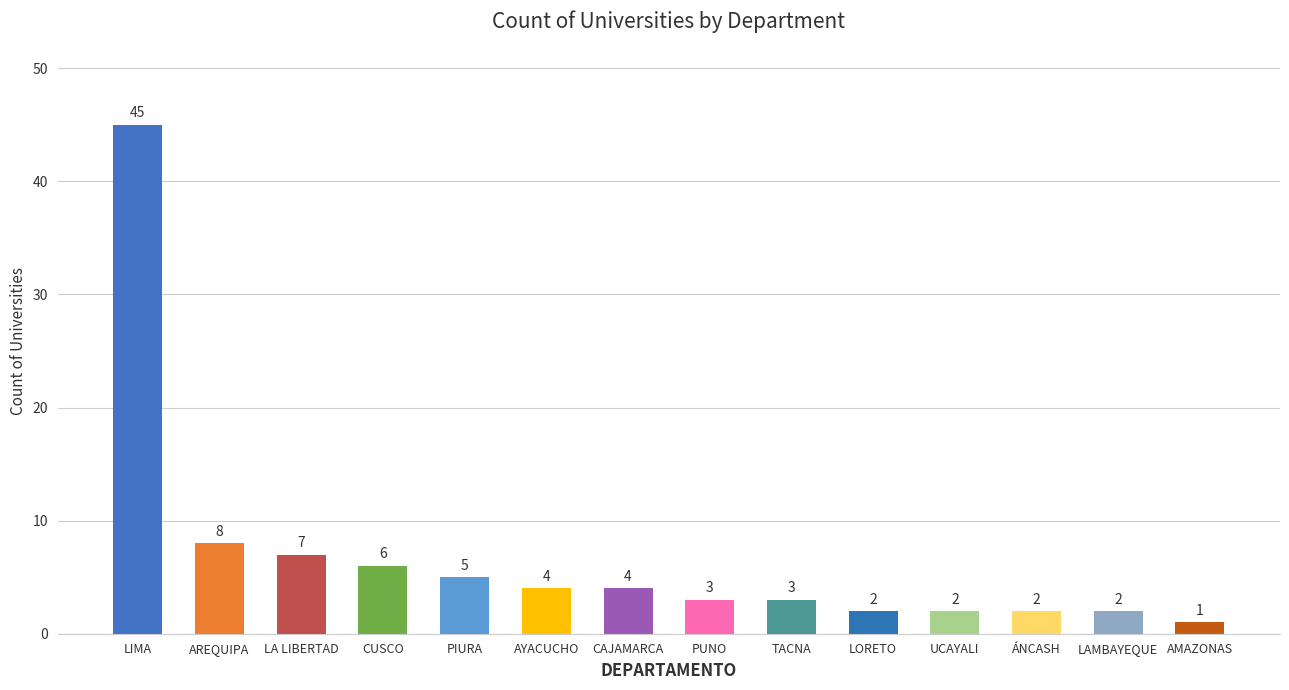

Reading right to left, what are all the values shown in this chart?

1	2	2	2	2	3	3	4	4	5	6	7	8	45